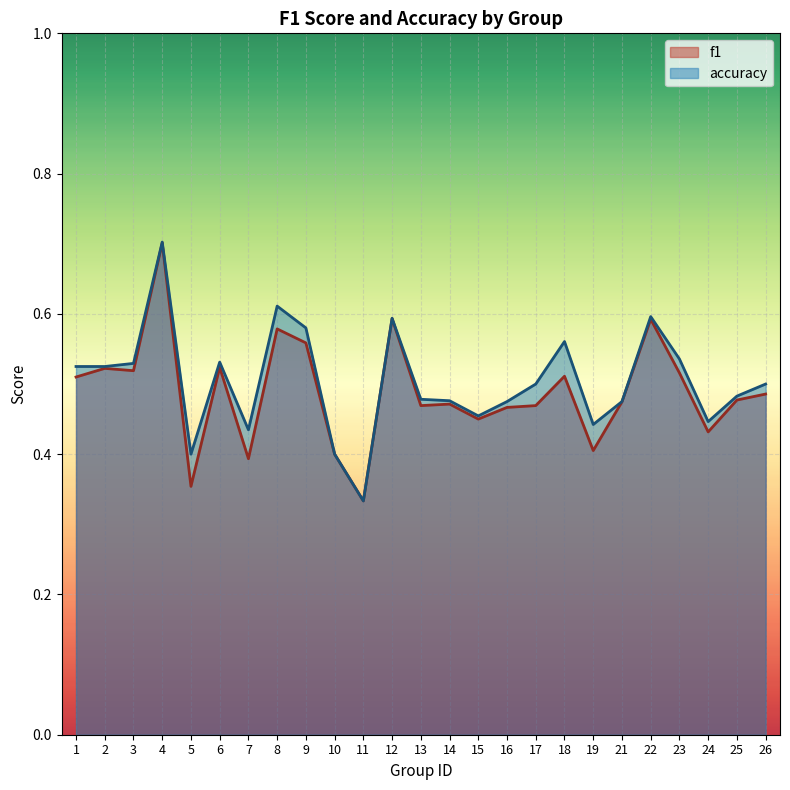

Which series has the largest total across all categories?

accuracy